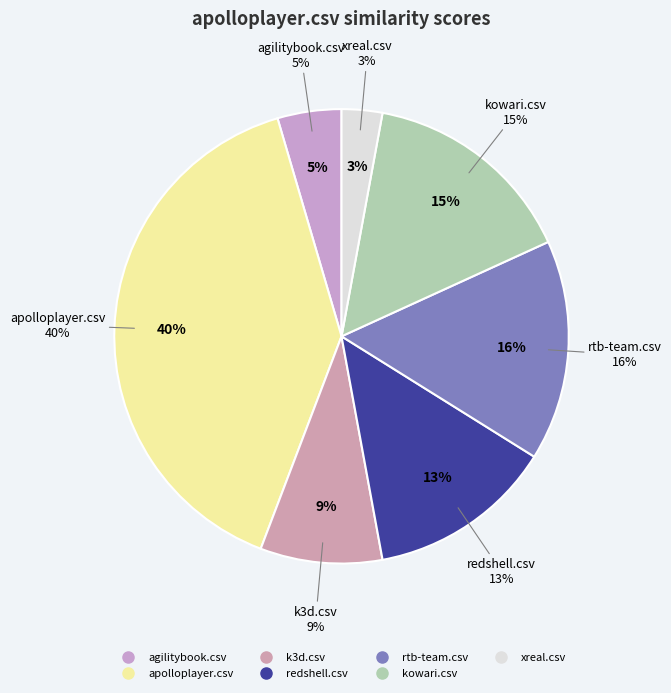

What percentage is the xreal.csv slice, to the nearest percent?

3%